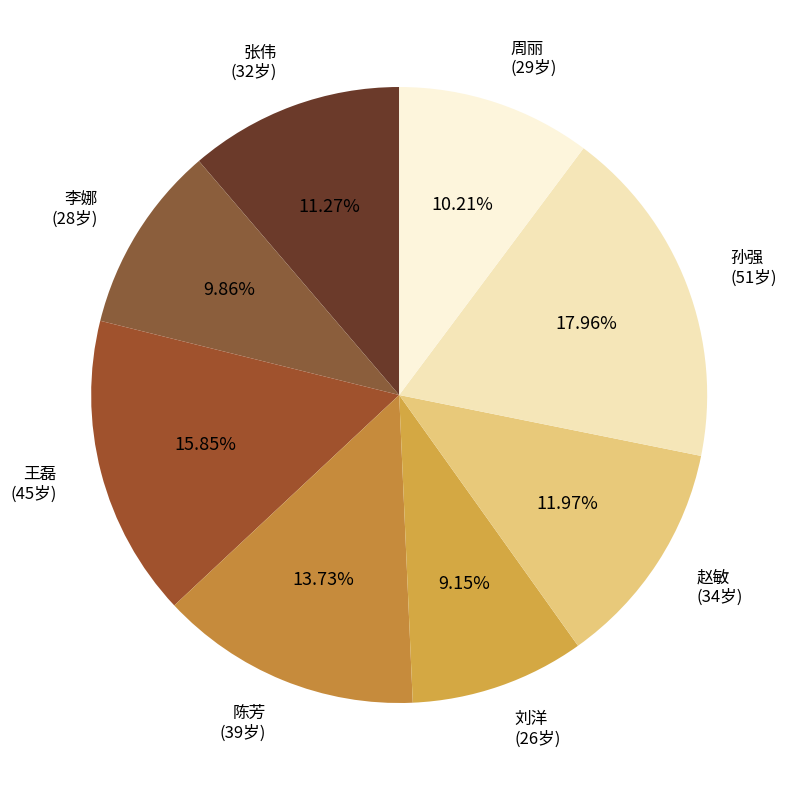

Combined, what portion of the pie is 孙强 and 周丽?

28.2%